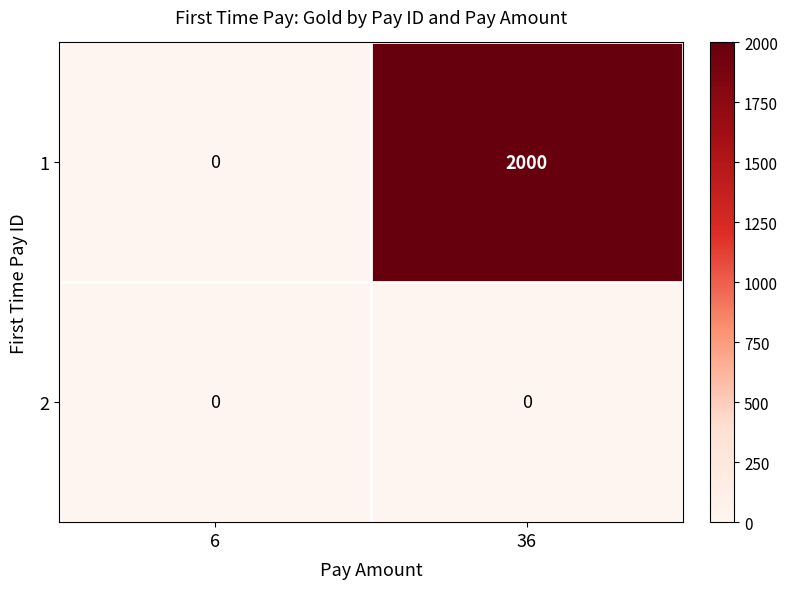

At which category is the sum across all series the highest?

36